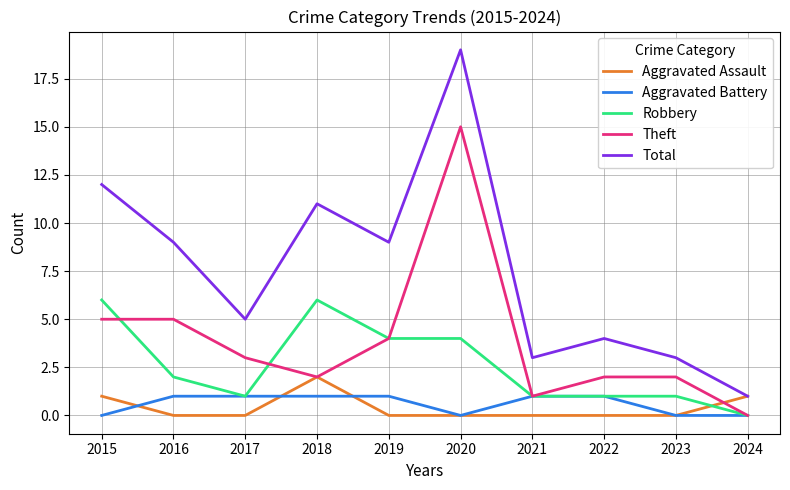

The Total series shows 2 at 2024. True or false?

False